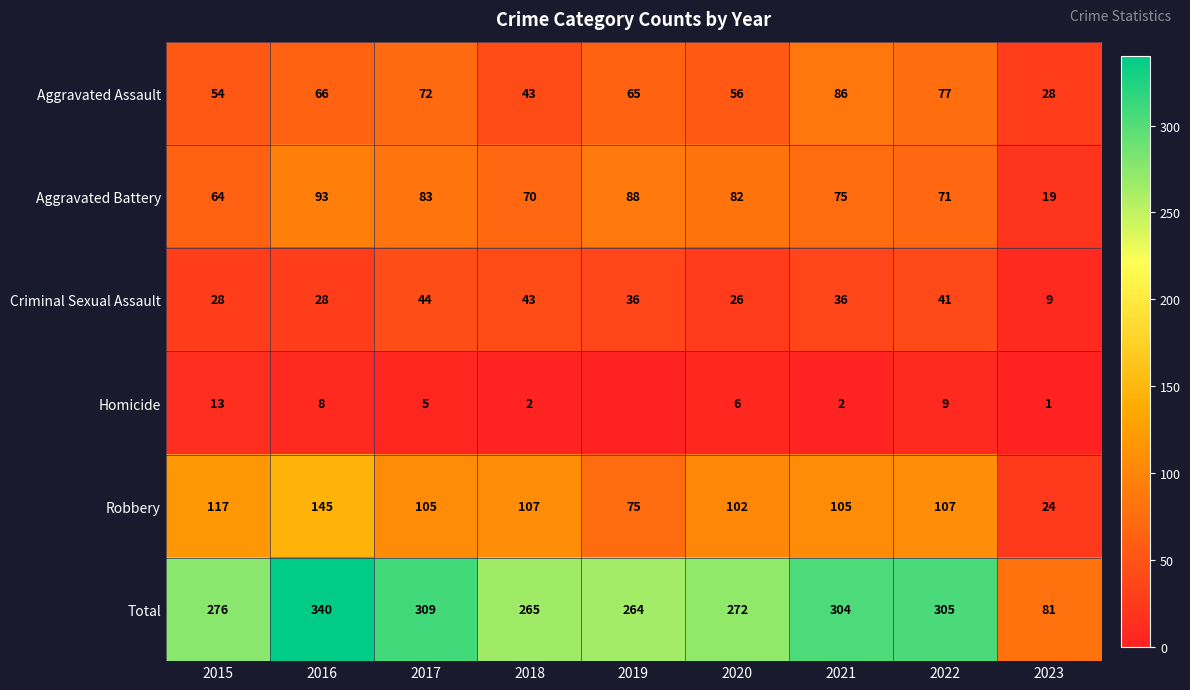

What is the maximum value for Criminal Sexual Assault?

44